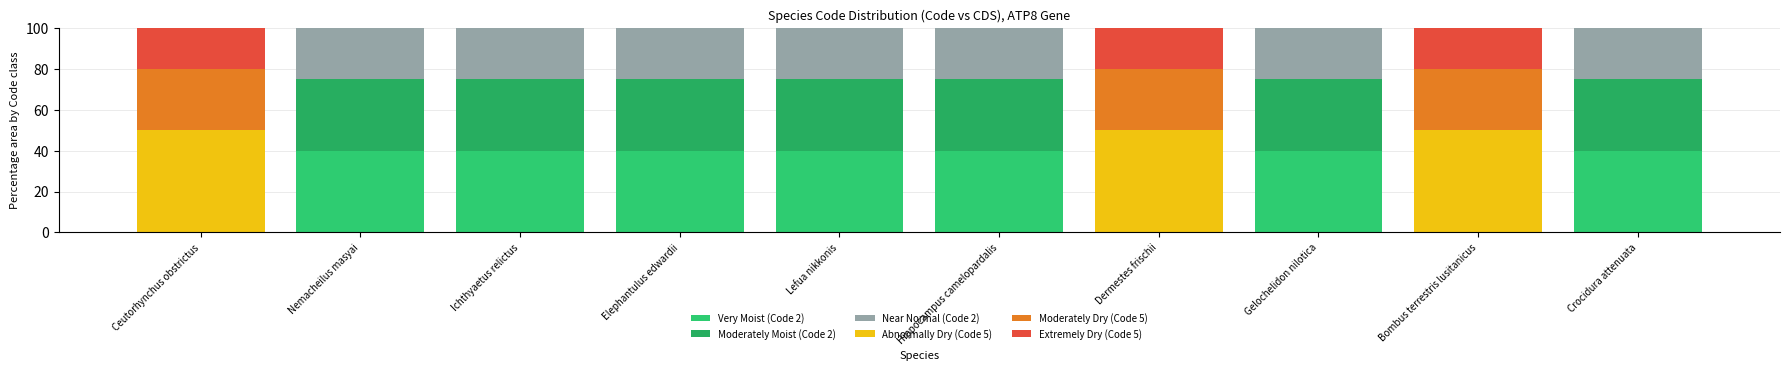

The Very Moist (Code 2) series shows 58 at Ichthyaetus relictus. True or false?

False